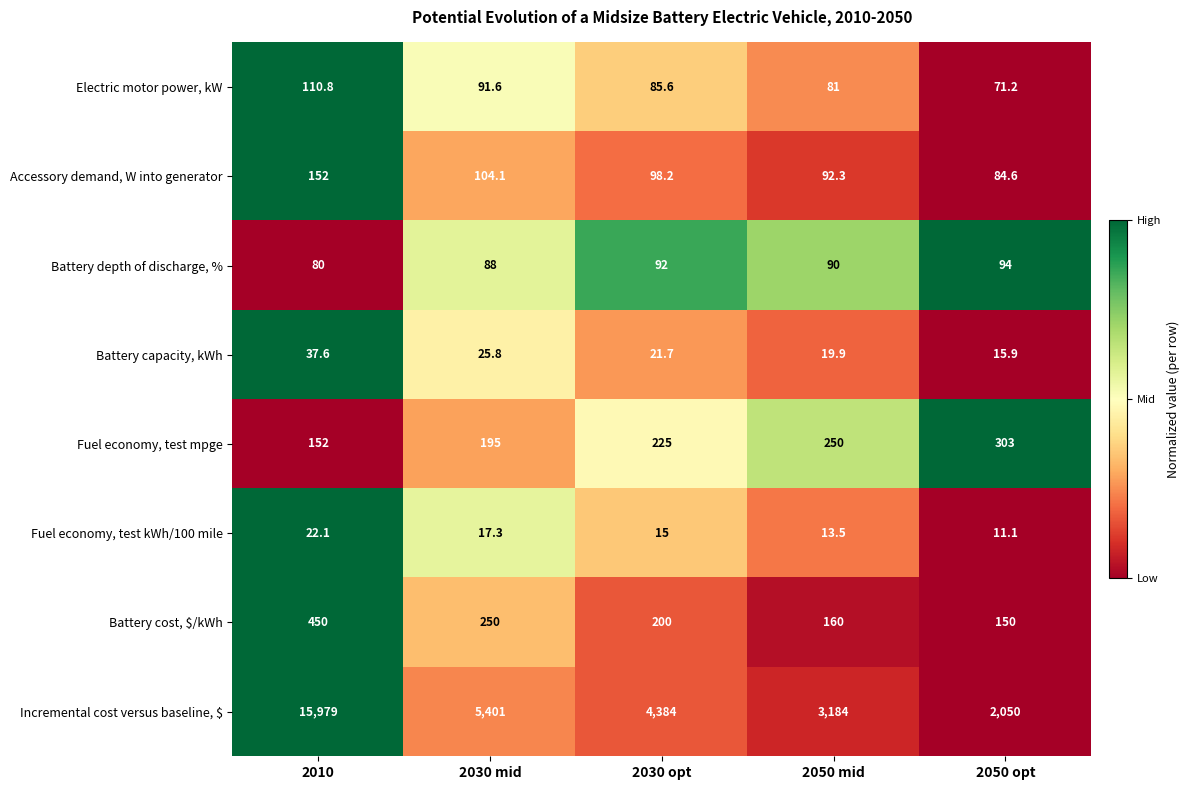

What is the difference between the maximum and minimum values in the Battery depth of discharge, % series?

14.0